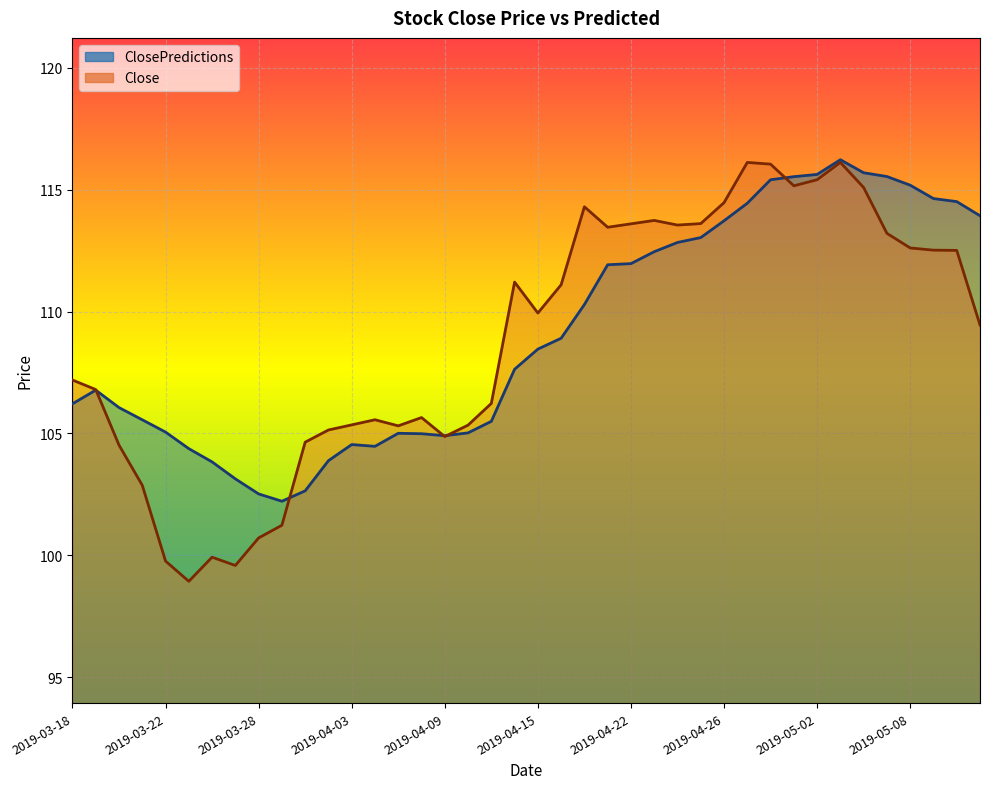

The value of ClosePredictions at 2019-04-23 is 112.5. True or false?

True